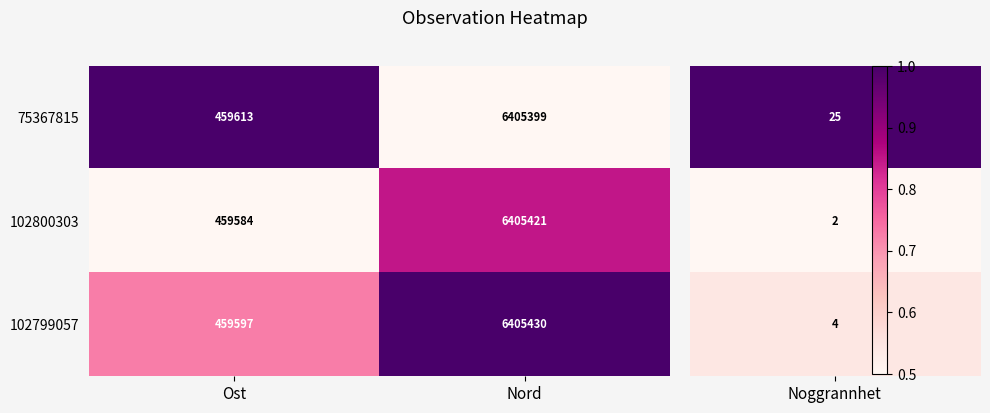

What is the total value across all series at Ost?

1378794